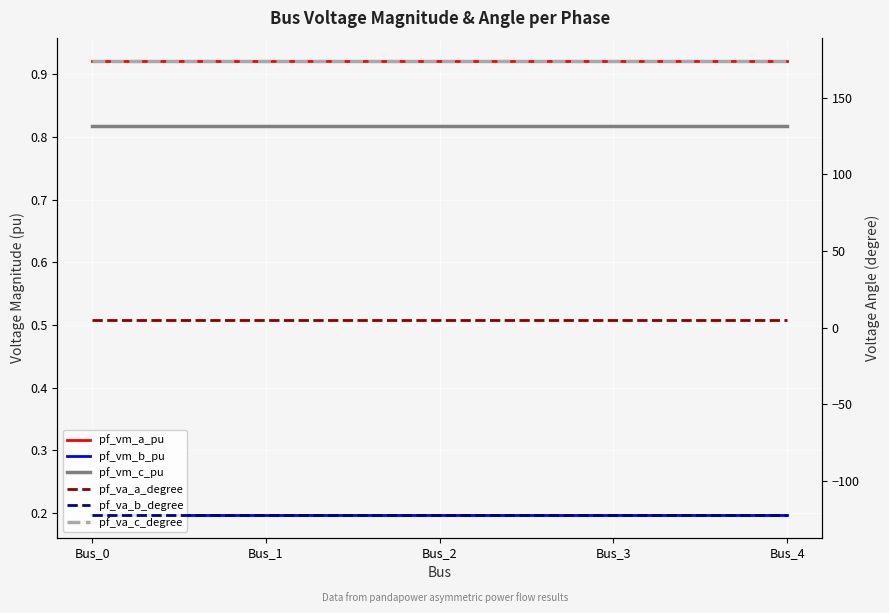

What is the difference between the highest and lowest values at Bus_3?

296.3